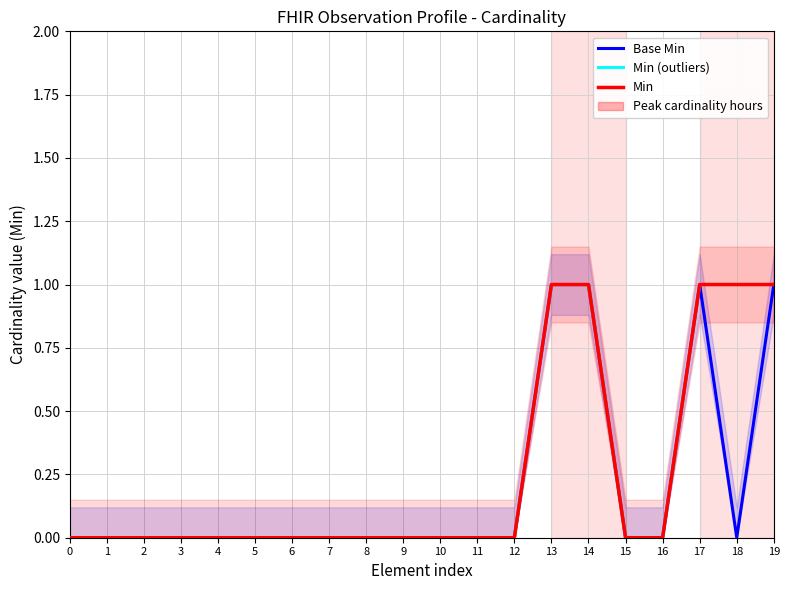

Reading left to right, extract all data points from this chart.

Base Min: 0	0	0	0	0	0	0	0	0	0	0	0	0	1	1	0	0	1	0	1
Min (outliers): 0	0	0	0	0	0	0	0	0	0	0	0	0	1	1	0	0	1	1	1
Min: 0	0	0	0	0	0	0	0	0	0	0	0	0	1	1	0	0	1	1	1